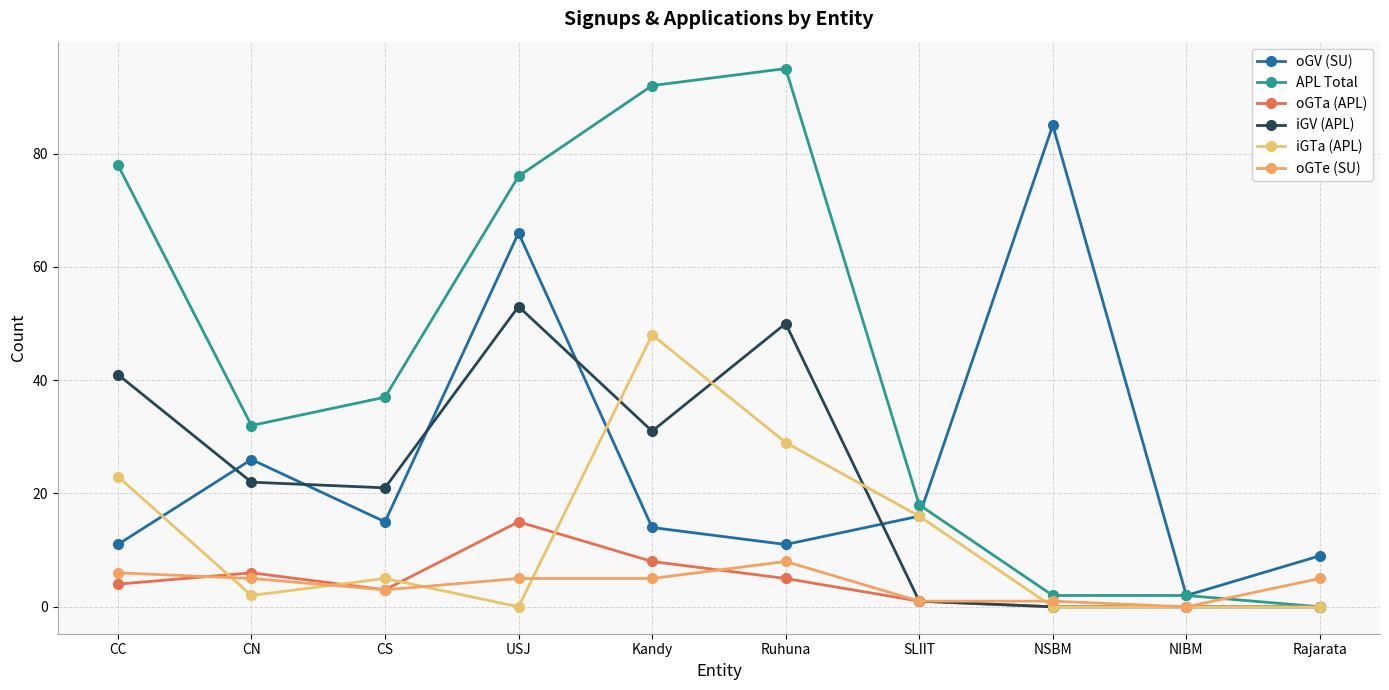

Reading right to left, transcribe all the data shown in this chart.

oGV (SU): 9	2	85	16	11	14	66	15	26	11
APL Total: 0	2	2	18	95	92	76	37	32	78
oGTa (APL): 0	0	0	1	5	8	15	3	6	4
iGV (APL): 0	0	0	1	50	31	53	21	22	41
iGTa (APL): 0	0	0	16	29	48	0	5	2	23
oGTe (SU): 5	0	1	1	8	5	5	3	5	6